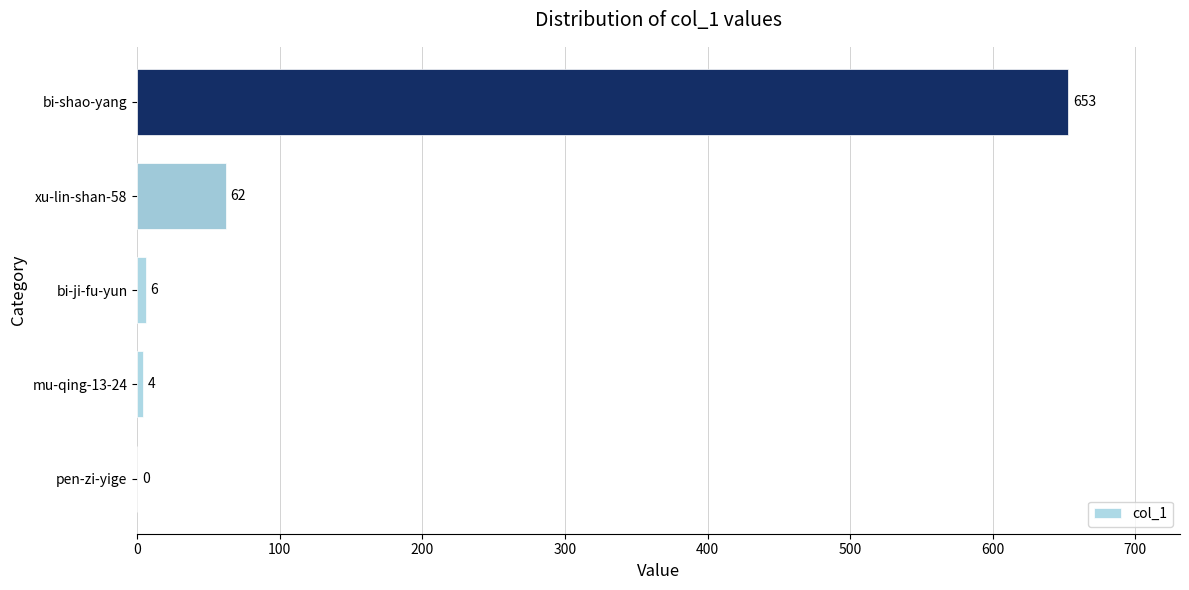

Between xu-lin-shan-58 and bi-ji-fu-yun, which is larger?

xu-lin-shan-58